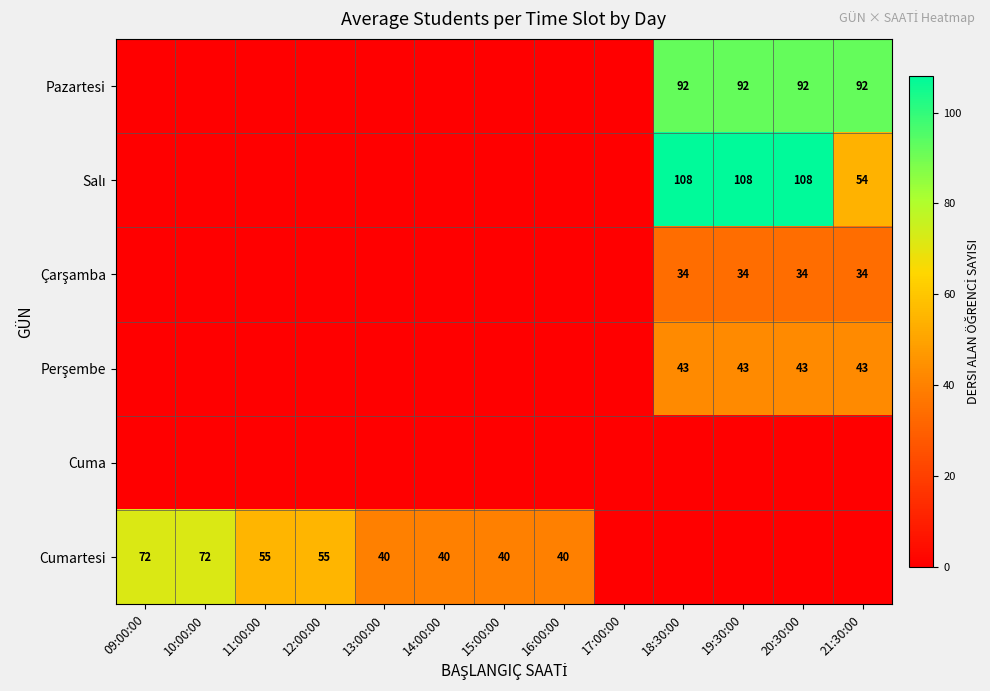

Which has a higher value, 17:00:00 or 15:00:00?

17:00:00